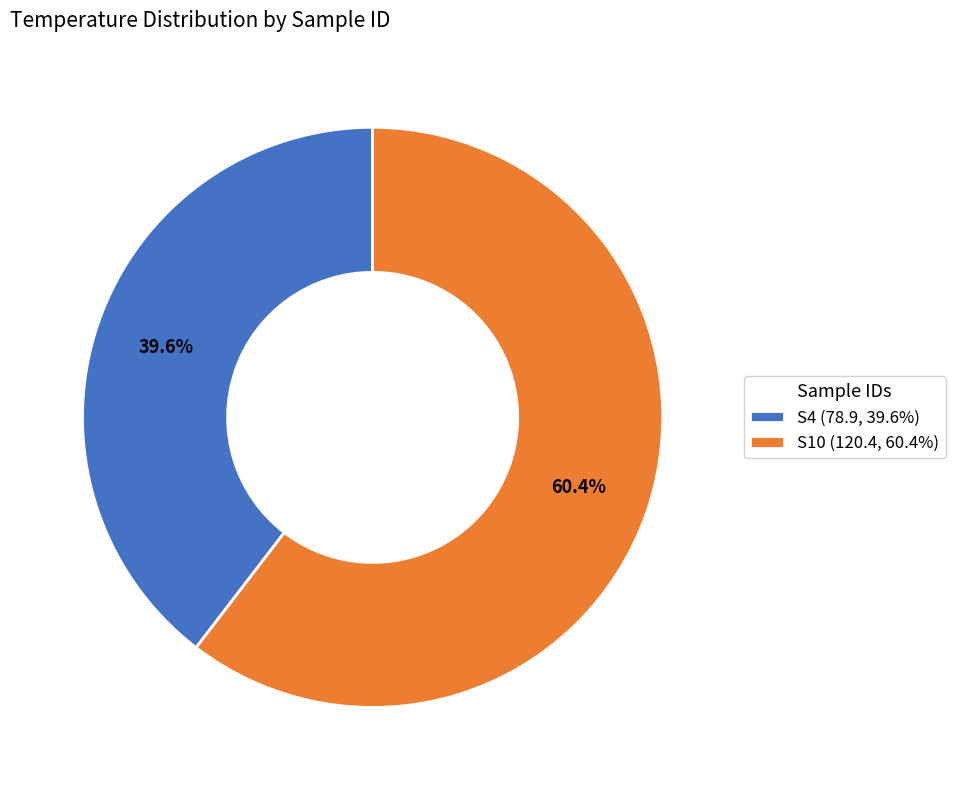

What is the majority slice?

S10